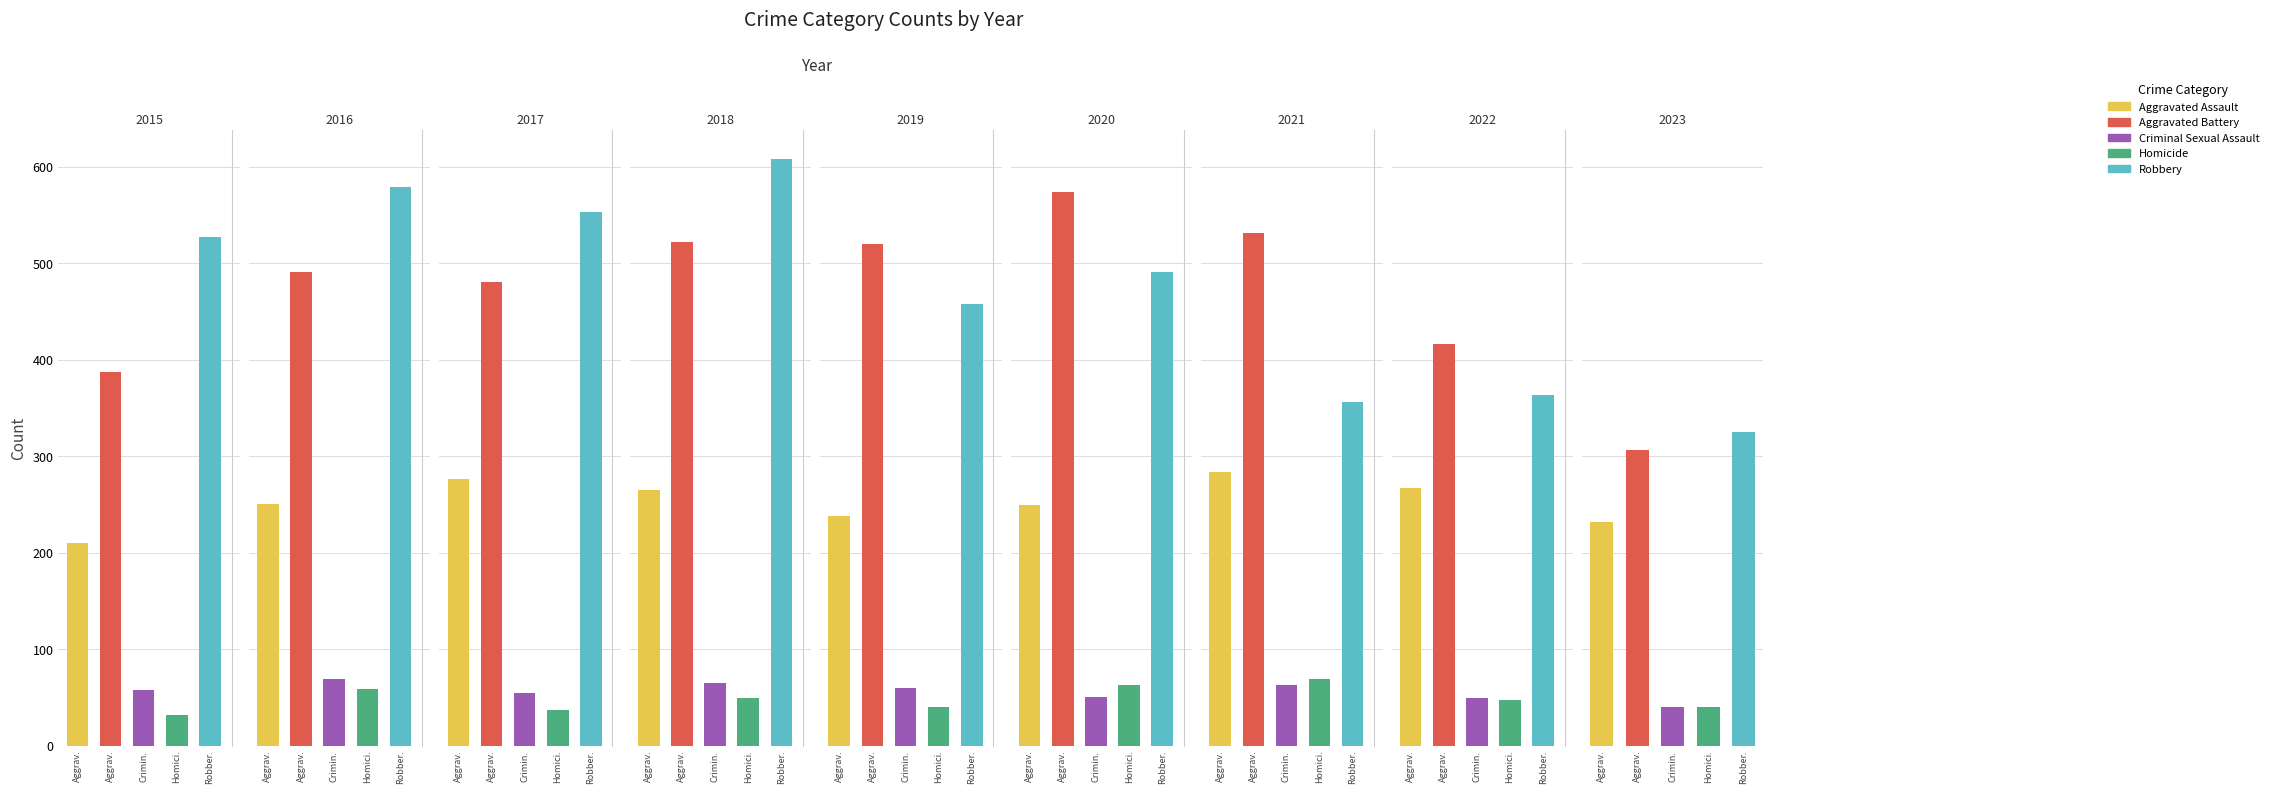

What is the difference between the highest and lowest values at 2021?

468